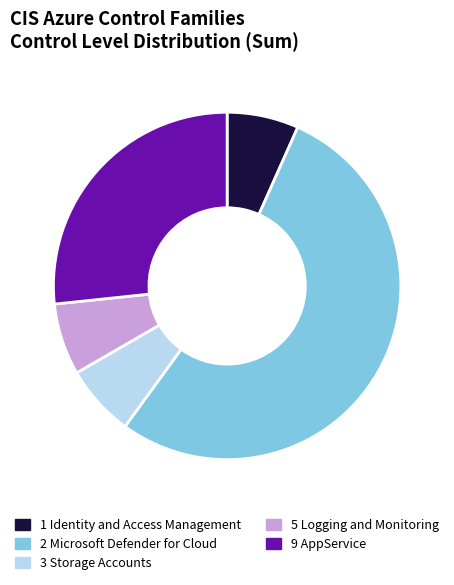

Combined, do 3 Storage Accounts and 9 AppService account for over 50%?

No